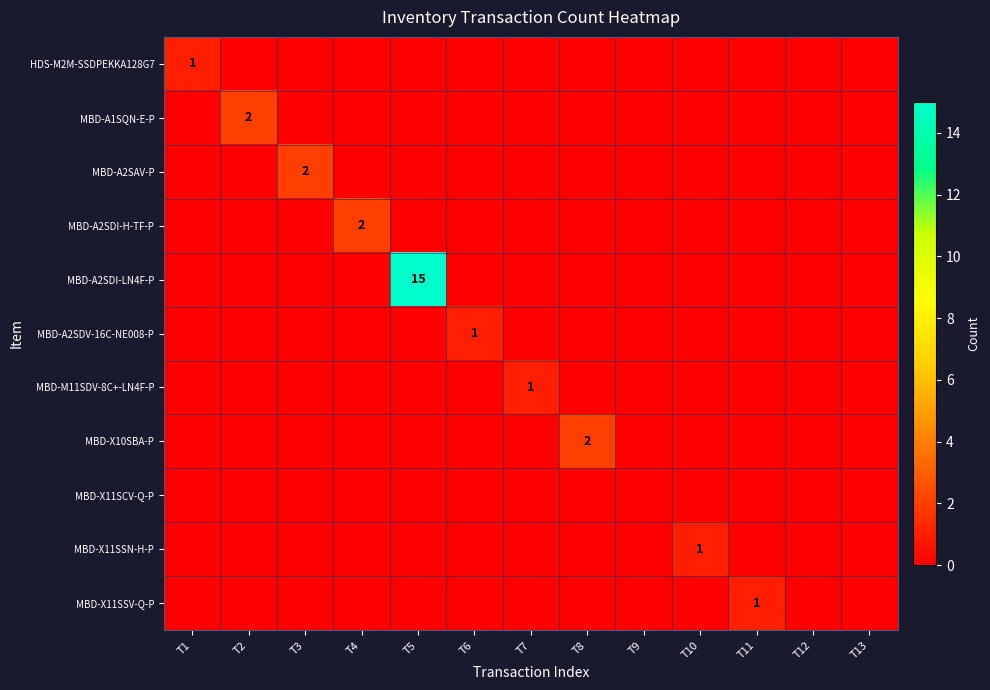

Is the value of MBD-X11SCV-Q-P at T2 greater than the value of MBD-X11SSV-Q-P at T13?

No